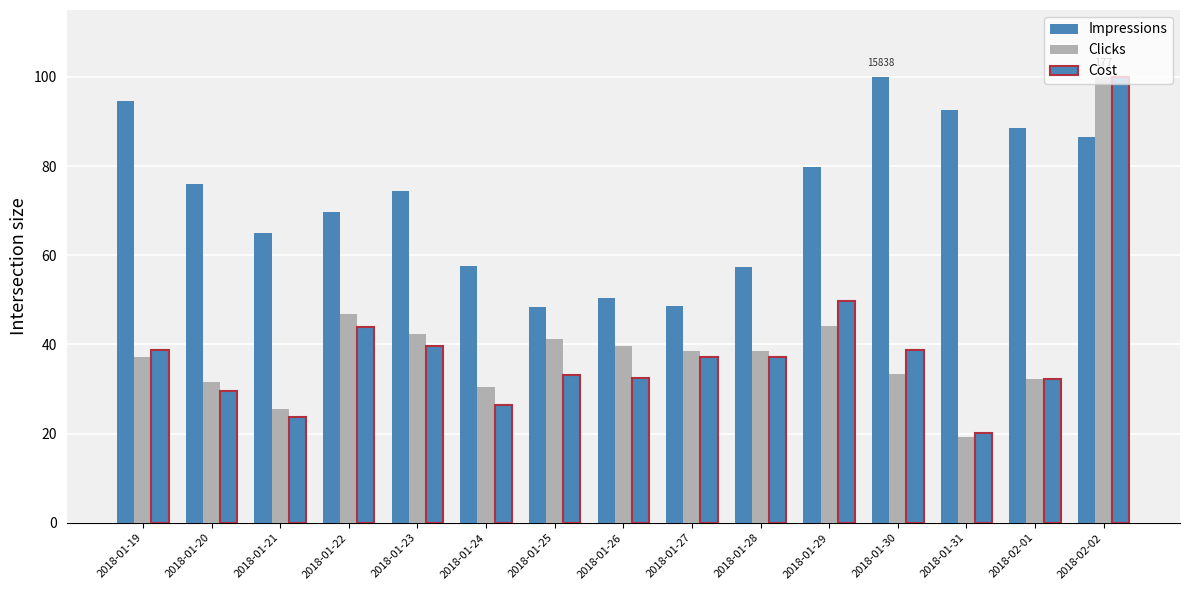

Which series changed the most between 2018-01-22 and 2018-01-28?

Impressions